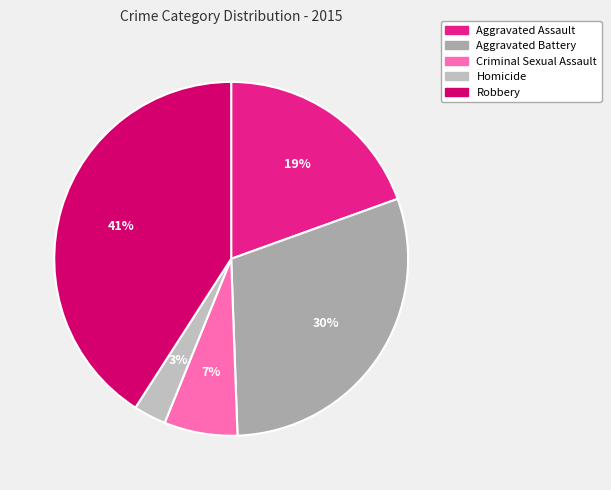

What percentage is the Robbery slice, to the nearest percent?

41%